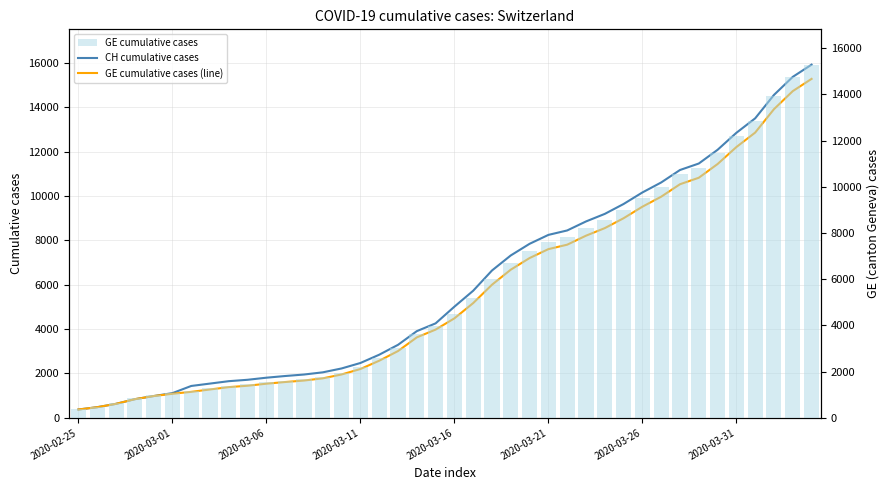

What is the difference between the maximum and minimum values in the GE cumulative cases series?

14909